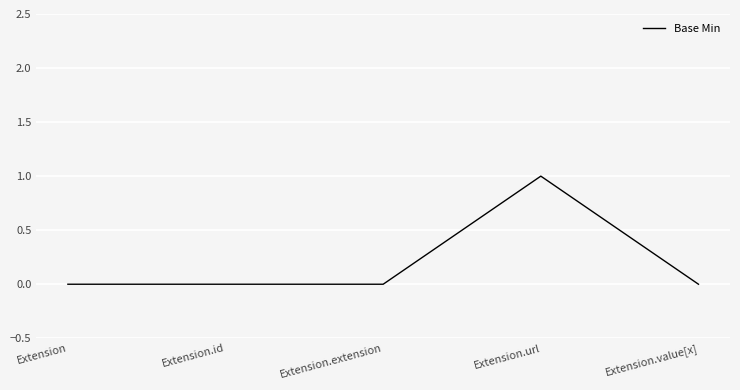

The value at Extension.extension is 0. True or false?

True